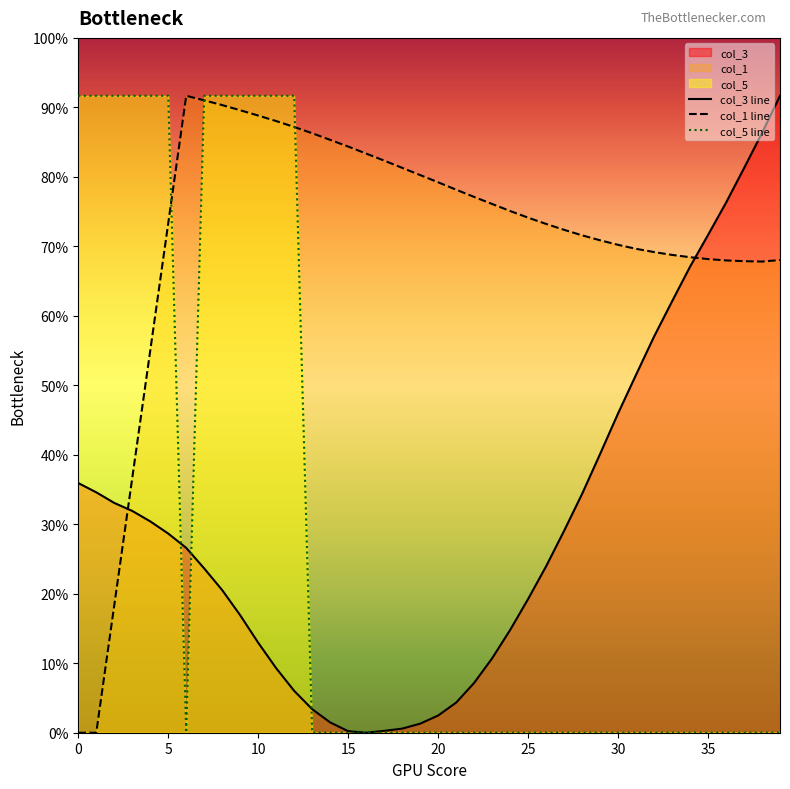

Between 9 and 19, which is larger?

9